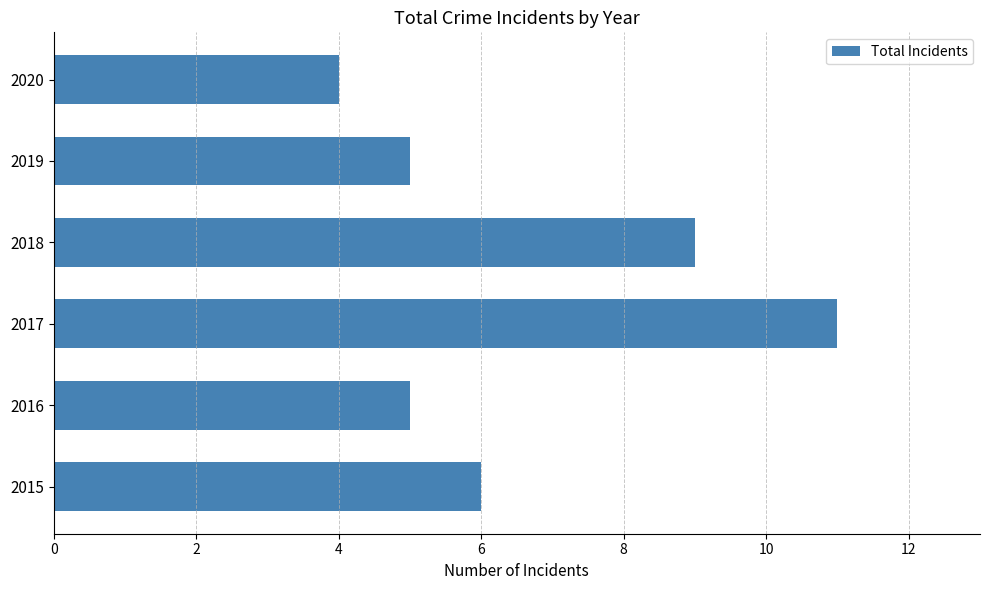

Which label corresponds to the largest value in the chart?

2017